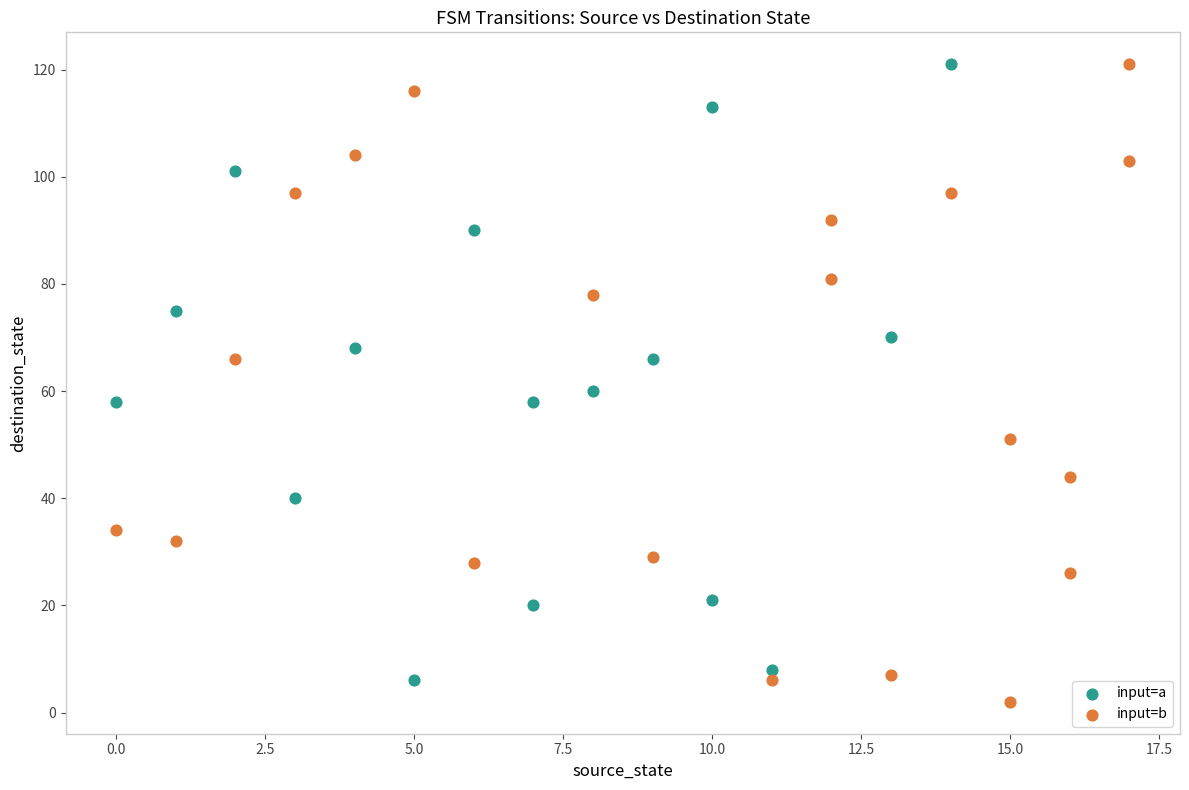

What are all the series names shown in the legend?

input=a, input=b